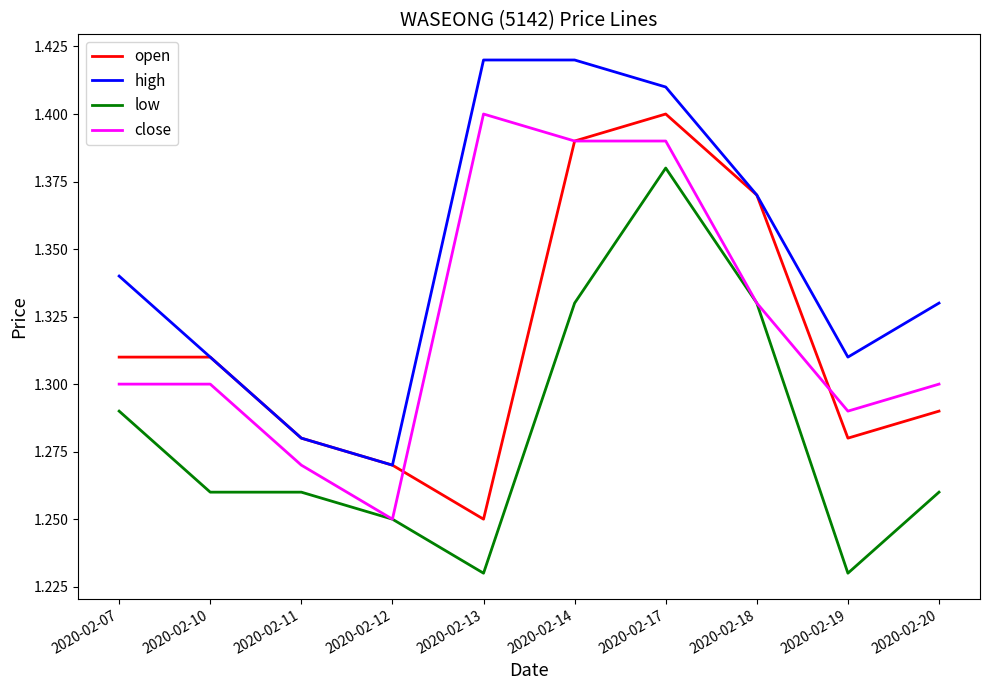

At 2020-02-20, list the series in order from smallest to largest.

low, open, close, high